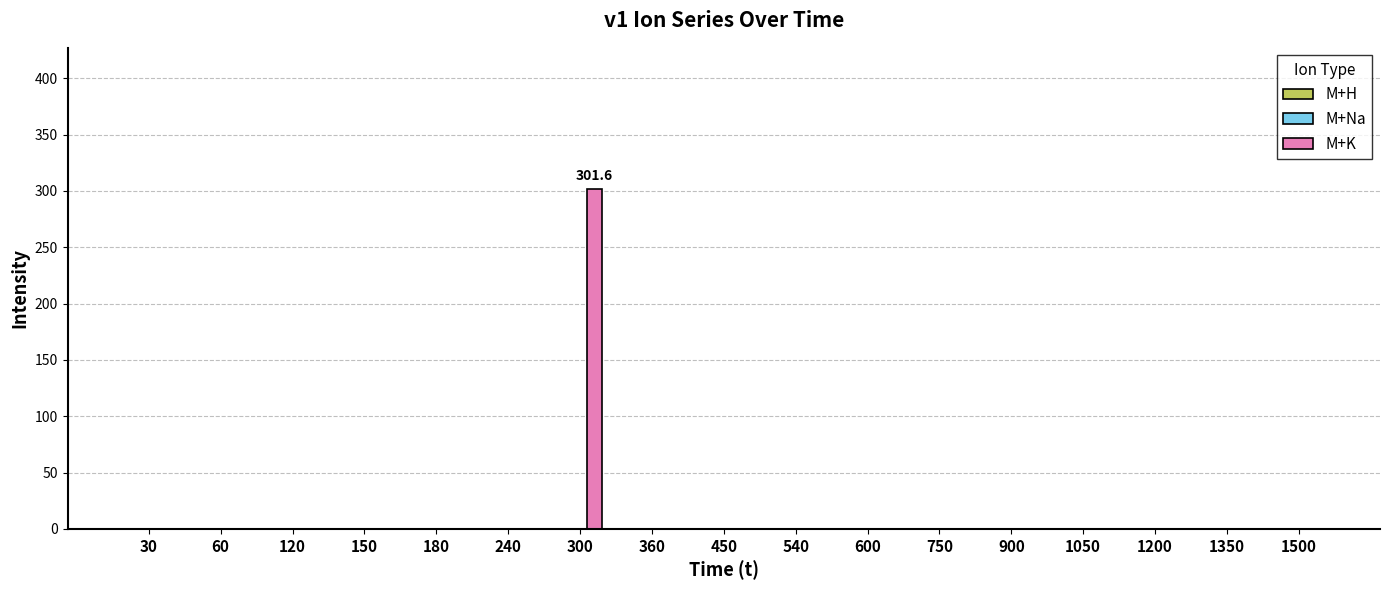

Reading left to right, list all the values displayed in this chart.

30=0.0	60=0.0	120=0.0	150=0.0	180=0.0	240=0.0	300=301.6	360=0.0	450=0.0	540=0.0	600=0.0	750=0.0	900=0.0	1050=0.0	1200=0.0	1350=0.0	1500=0.0